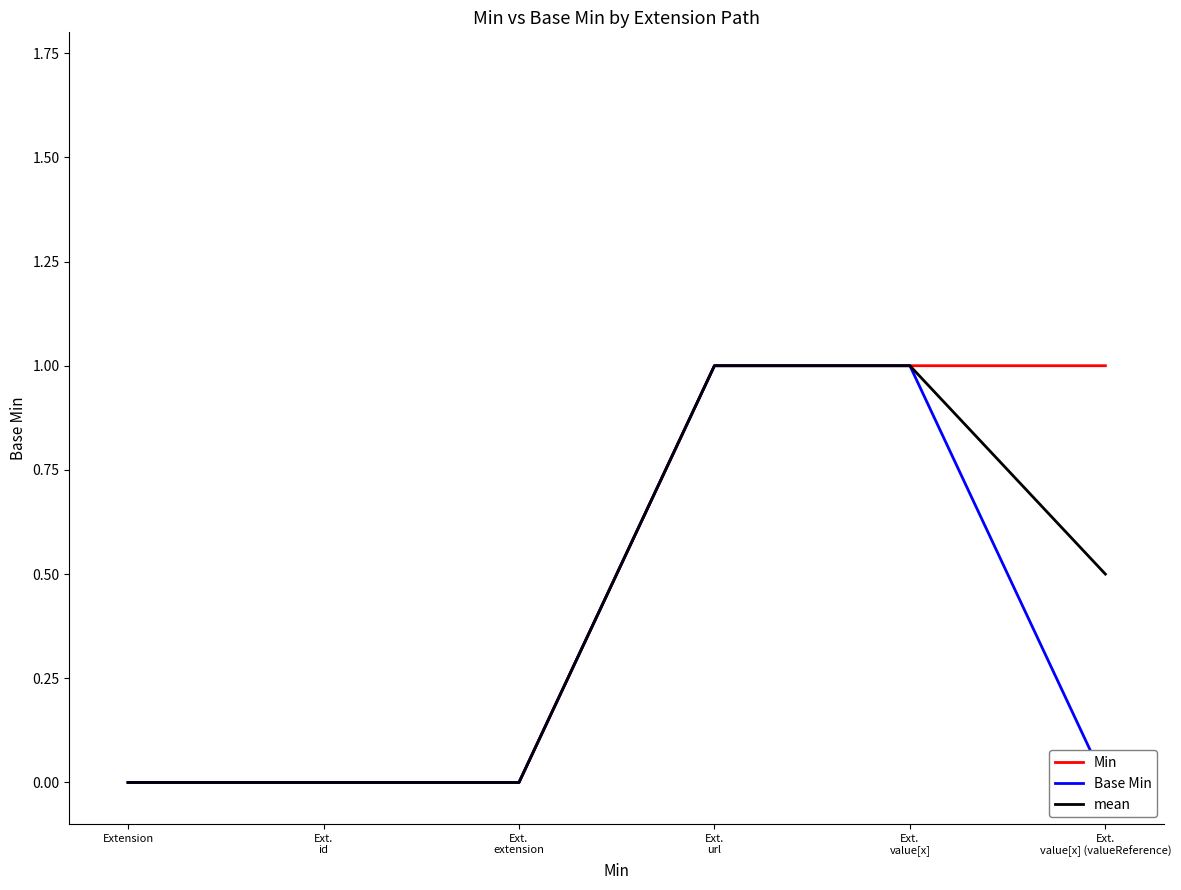

True or false: Min and Base Min intersect in this chart.

False